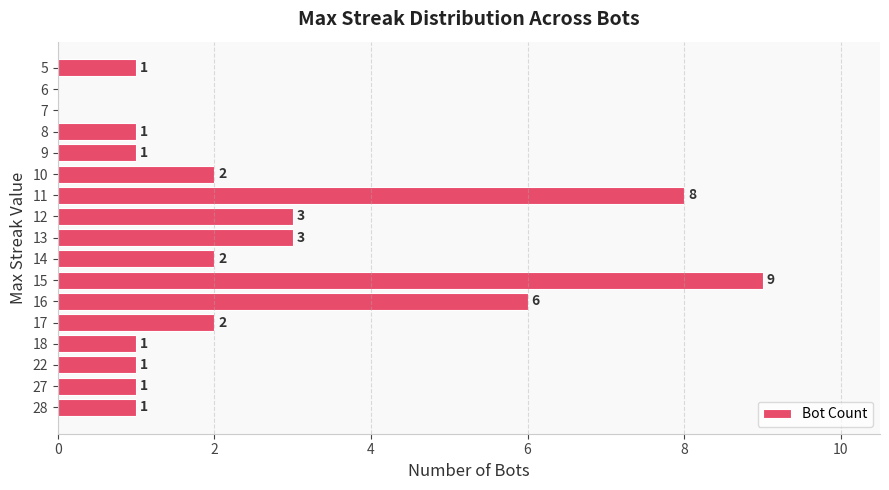

Are the bars horizontal?

Yes